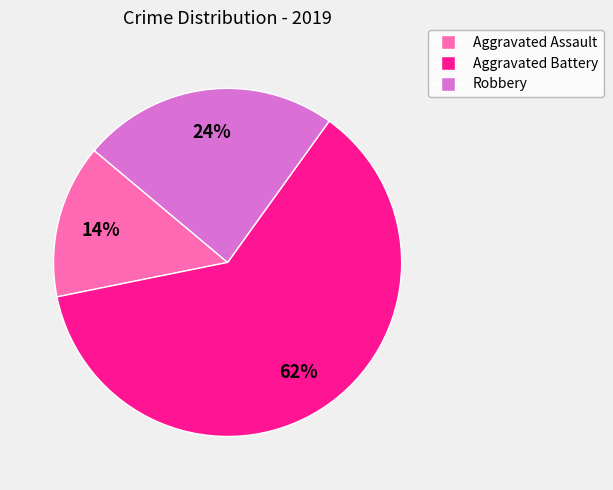

Is it true that Aggravated Assault is 14% of the pie?

True